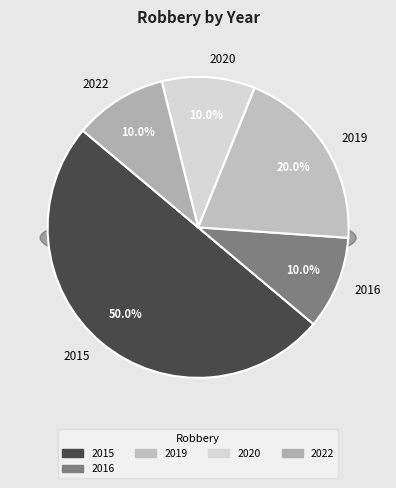

Approximately how many times larger is the value at 2019 compared to 2020?

2.0